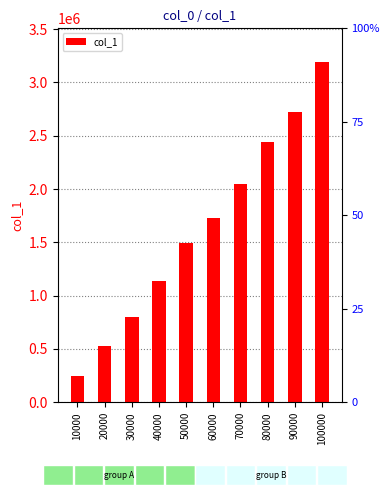

At which label does the data first exceed 1728006?

70000